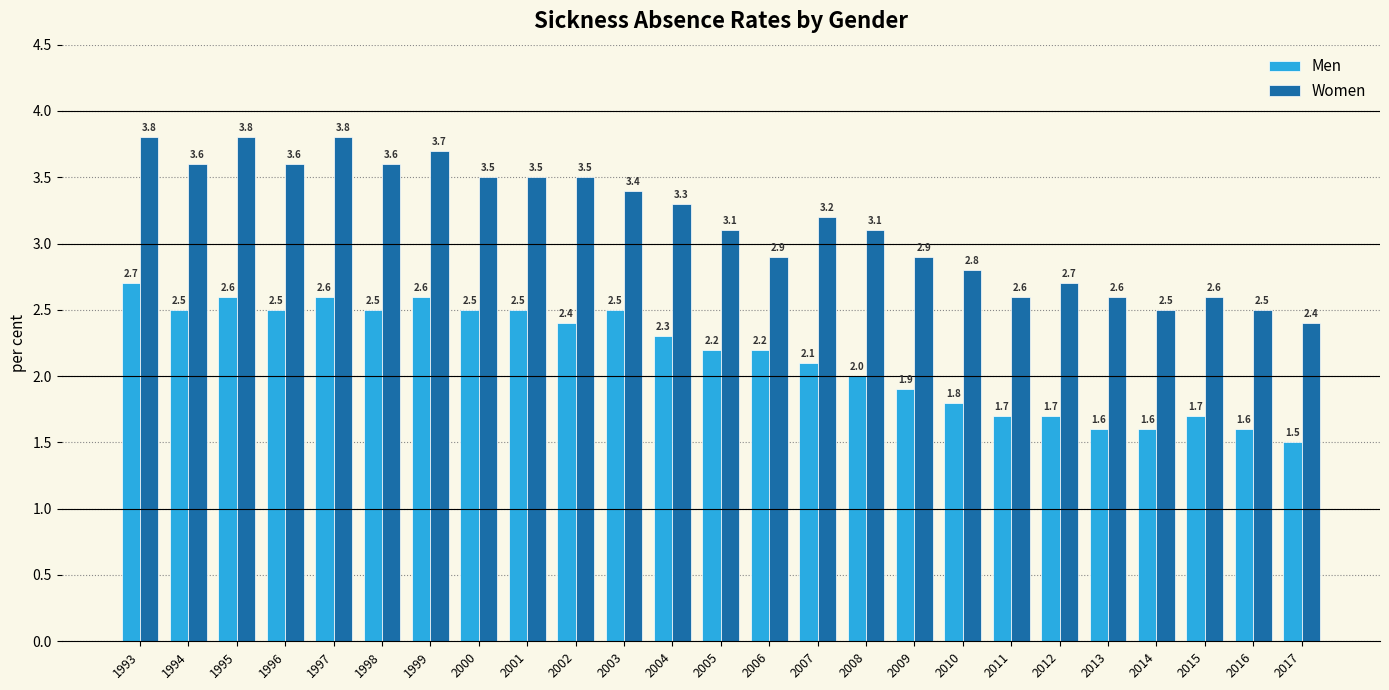

The value of Men at 2016 is 1.6. True or false?

True